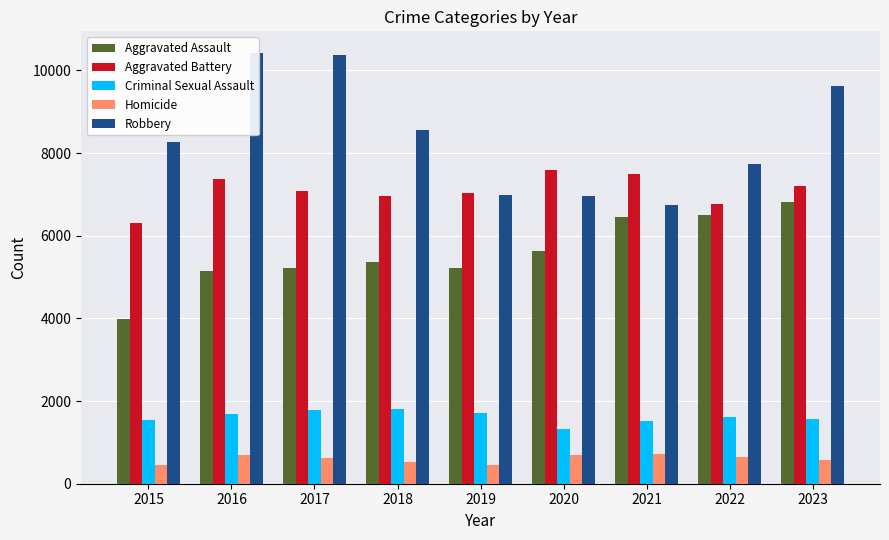

Reading right to left, transcribe all the data shown in this chart.

Aggravated Assault: 2023=6822	2022=6501	2021=6462	2020=5628	2019=5224	2018=5376	2017=5209	2016=5143	2015=3996
Aggravated Battery: 2023=7211	2022=6759	2021=7500	2020=7582	2019=7027	2018=6966	2017=7085	2016=7368	2015=6303
Criminal Sexual Assault: 2023=1572	2022=1623	2021=1521	2020=1313	2019=1709	2018=1801	2017=1777	2016=1679	2015=1533
Homicide: 2023=566	2022=643	2021=731	2020=707	2019=453	2018=526	2017=617	2016=698	2015=444
Robbery: 2023=9621	2022=7729	2021=6735	2020=6956	2019=6974	2018=8558	2017=10366	2016=10425	2015=8272